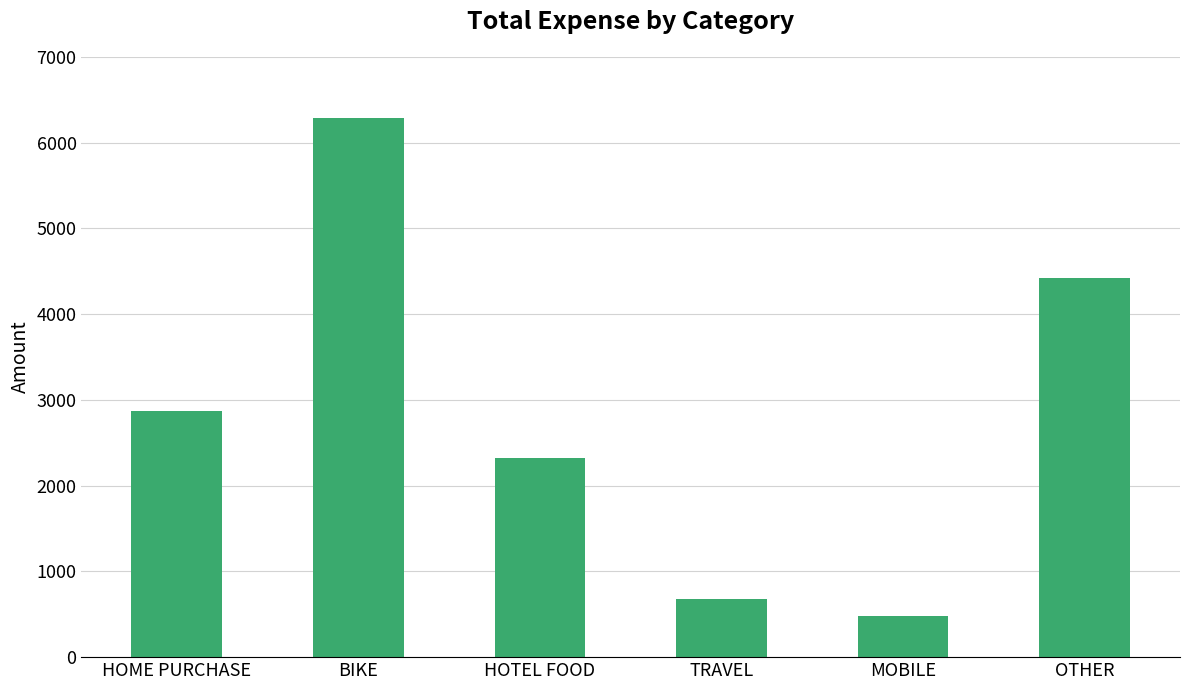

Reading left to right, extract all data points from this chart.

2865	6289	2319	679	480	4425